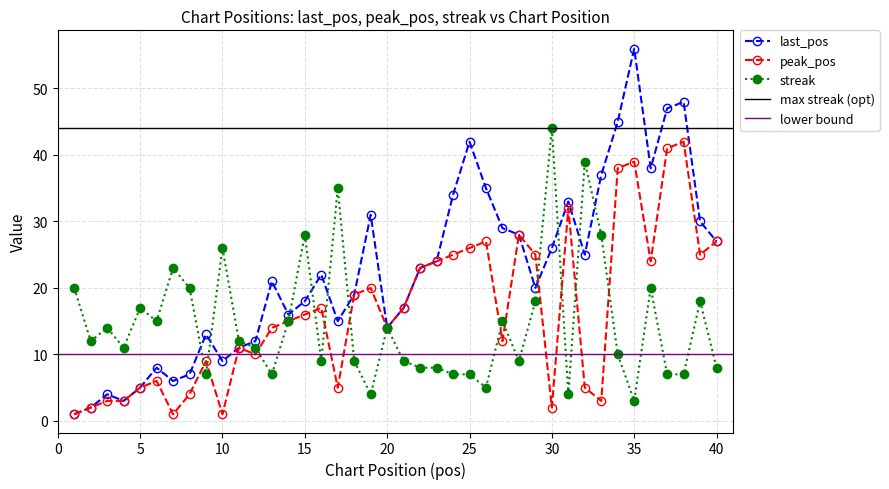

At which category does streak reach its first local peak?

3